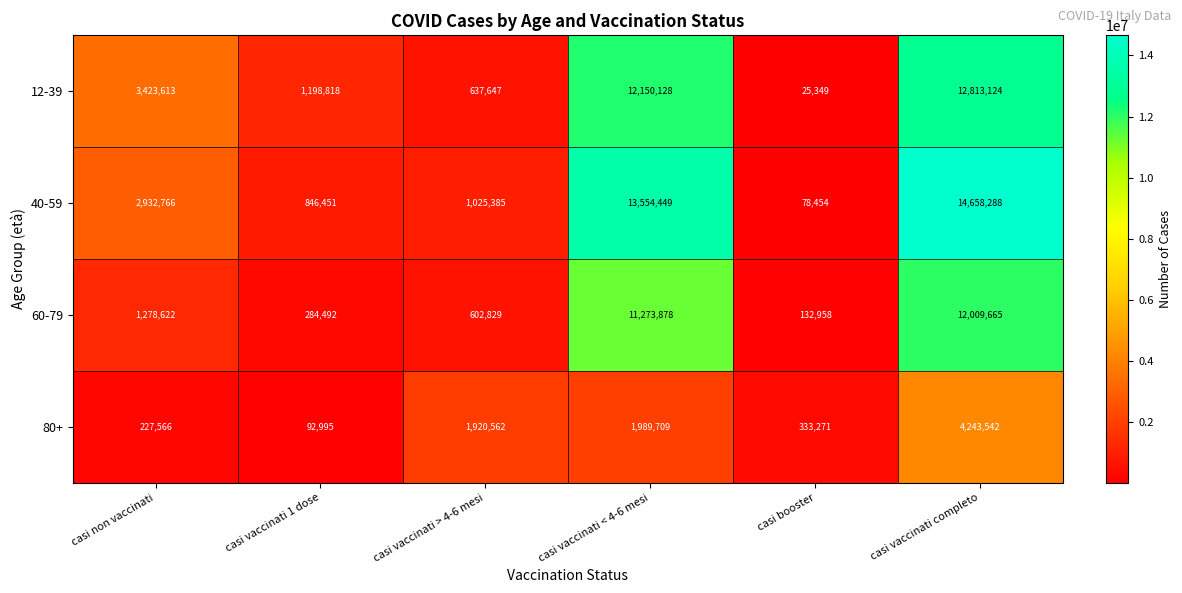

Count the number of categories in the chart.

6